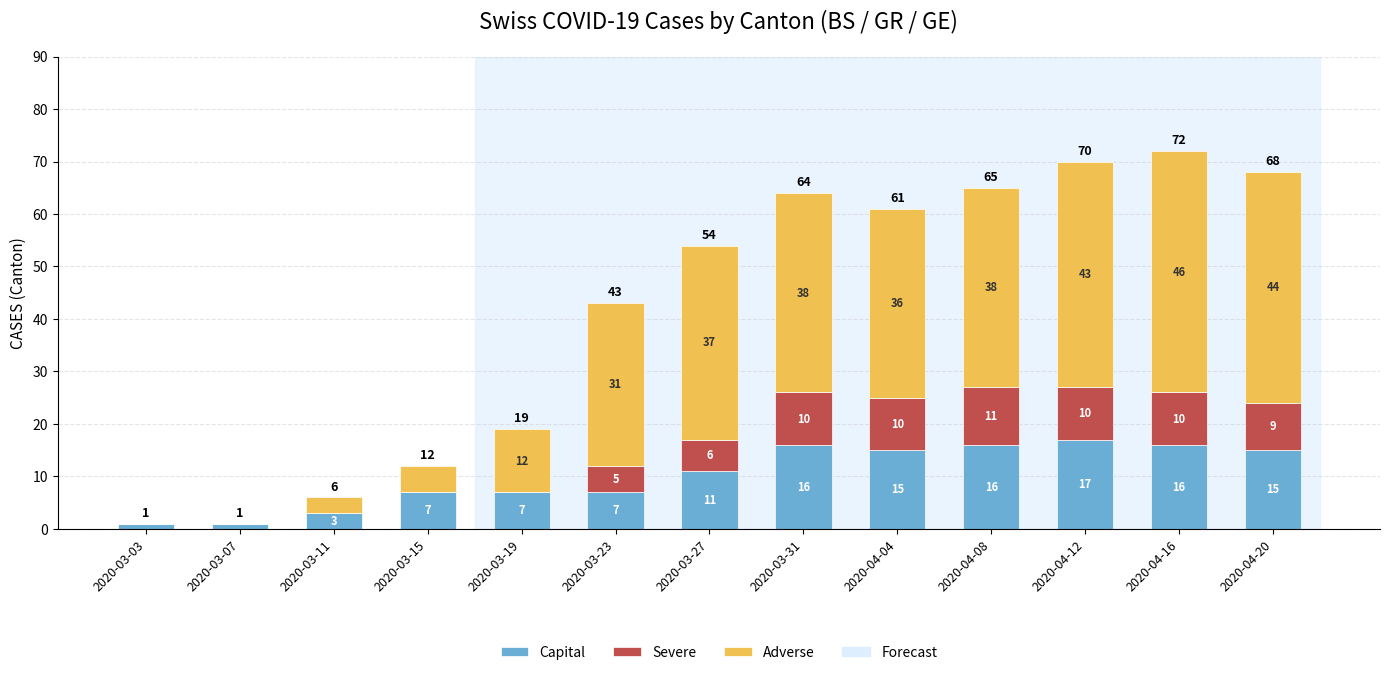

What is the highest value of the Capital series?

17